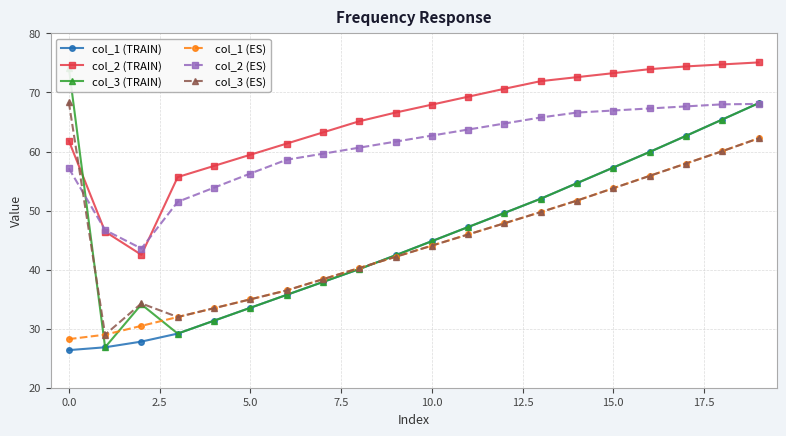

The value of col_2 (ES) at 0.0 is 57.2. True or false?

True